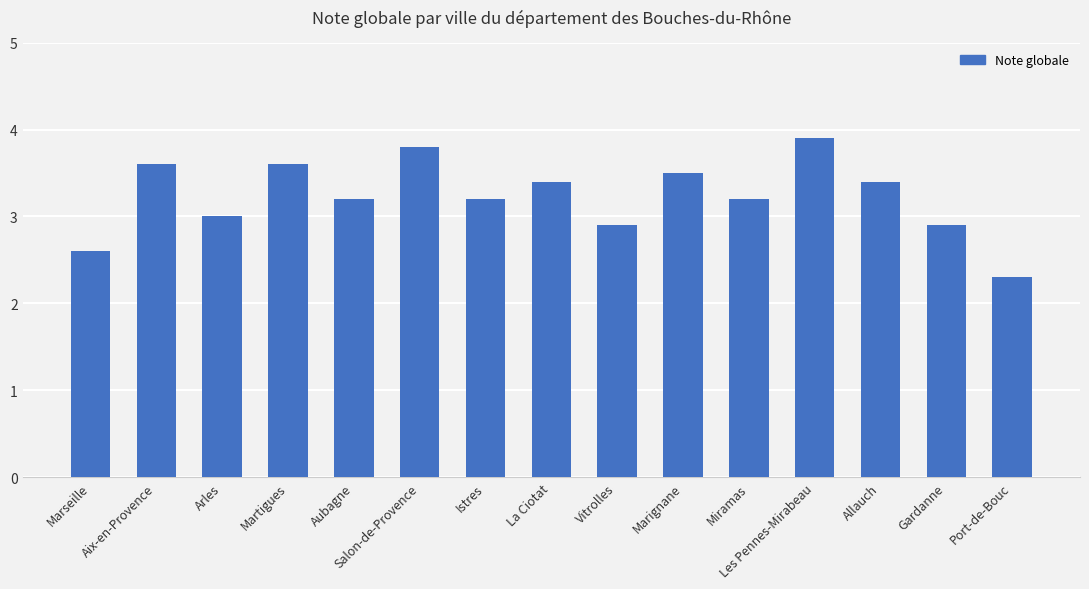

Reading right to left, transcribe all the data shown in this chart.

Port-de-Bouc=2.3	Gardanne=2.9	Allauch=3.4	Les Pennes-Mirabeau=3.9	Miramas=3.2	Marignane=3.5	Vitrolles=2.9	La Ciotat=3.4	Istres=3.2	Salon-de-Provence=3.8	Aubagne=3.2	Martigues=3.6	Arles=3.0	Aix-en-Provence=3.6	Marseille=2.6